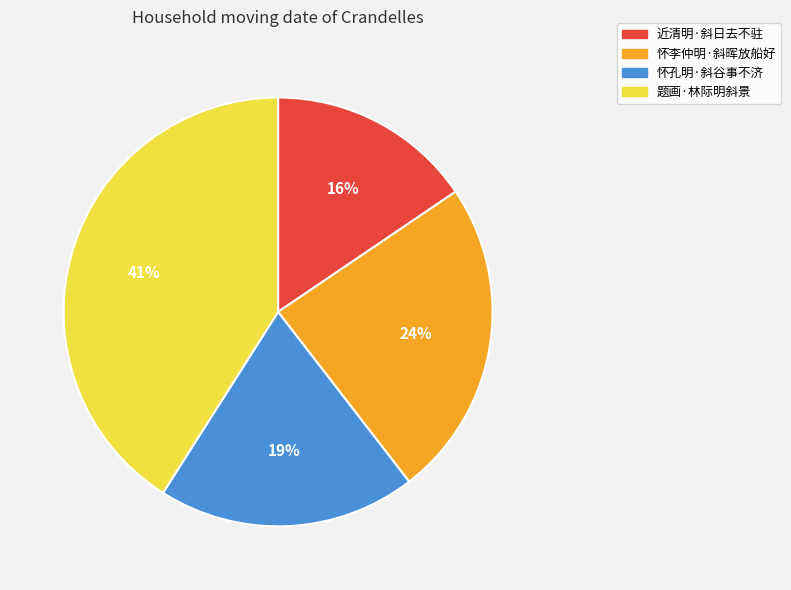

The 怀孔明·斜谷事不济 slice represents 19% of the pie. True or false?

True